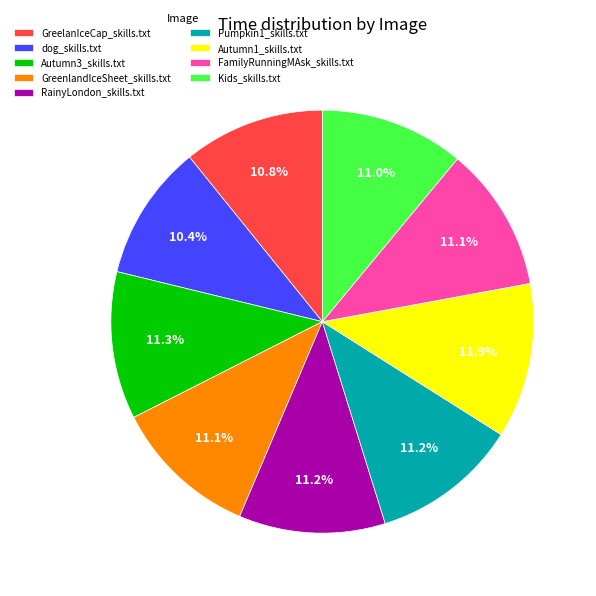

The RainyLondon_skills.txt slice represents 11% of the pie. True or false?

True